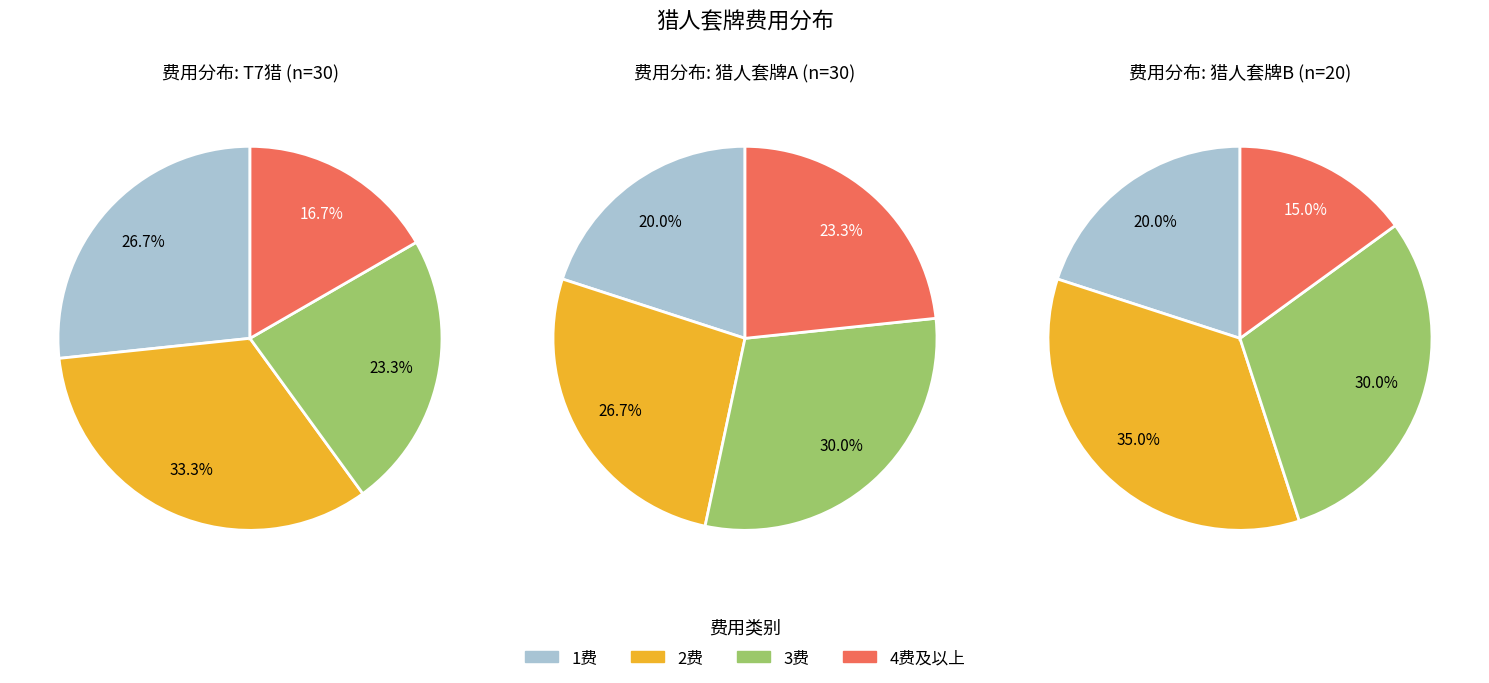

Is there any slice that represents more than half of the pie?

No